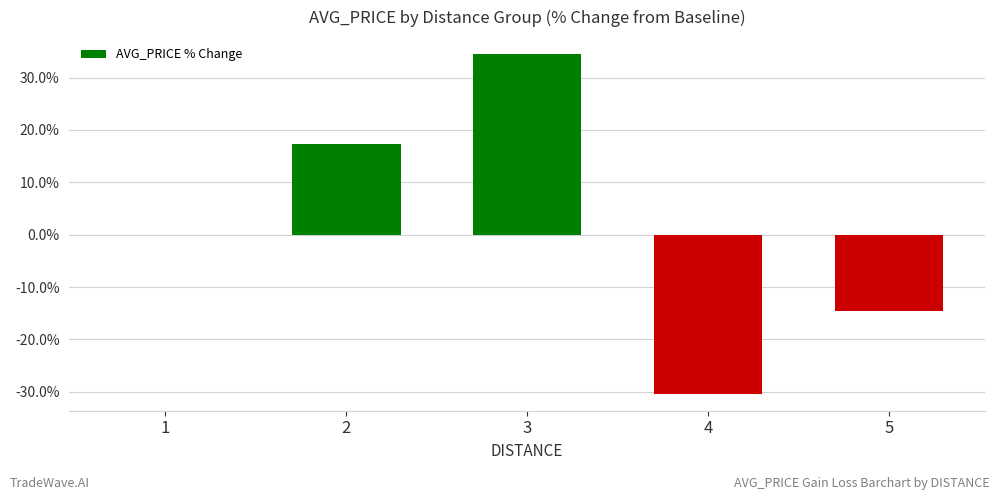

How many distinct data groups are displayed?

1